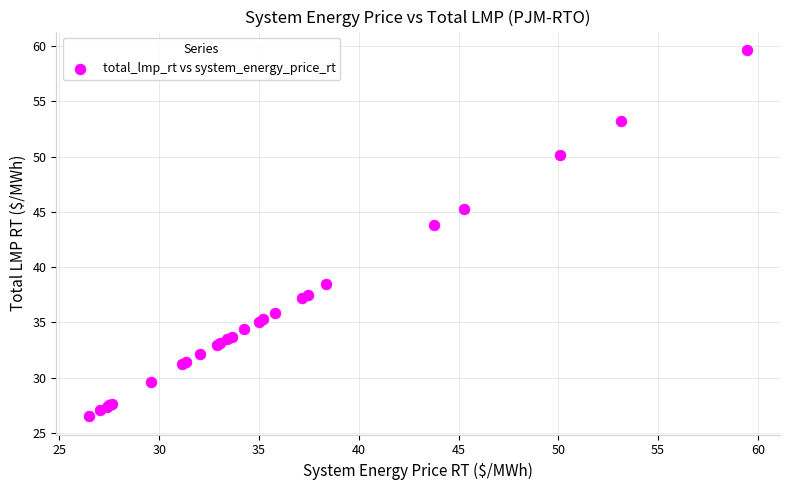

What Y value in the scatter plot is closest to 43?

43.8